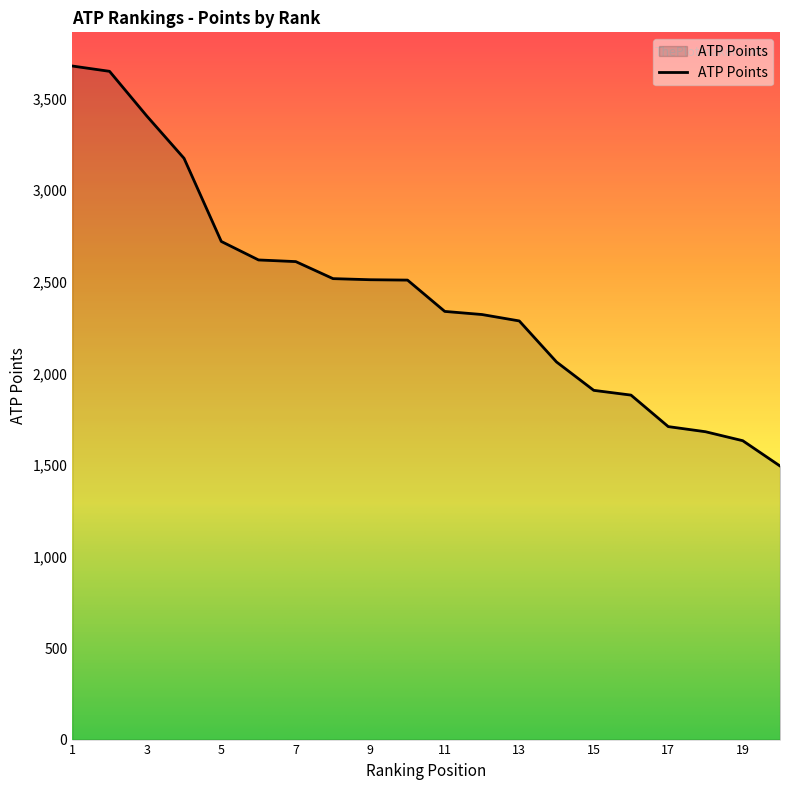

How many lines are shown in the chart?

1